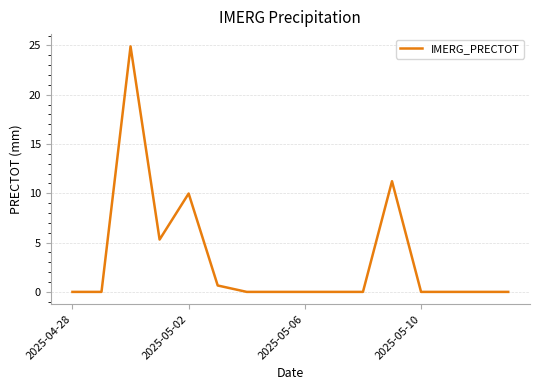

What is the maximum value shown in the chart?

24.9